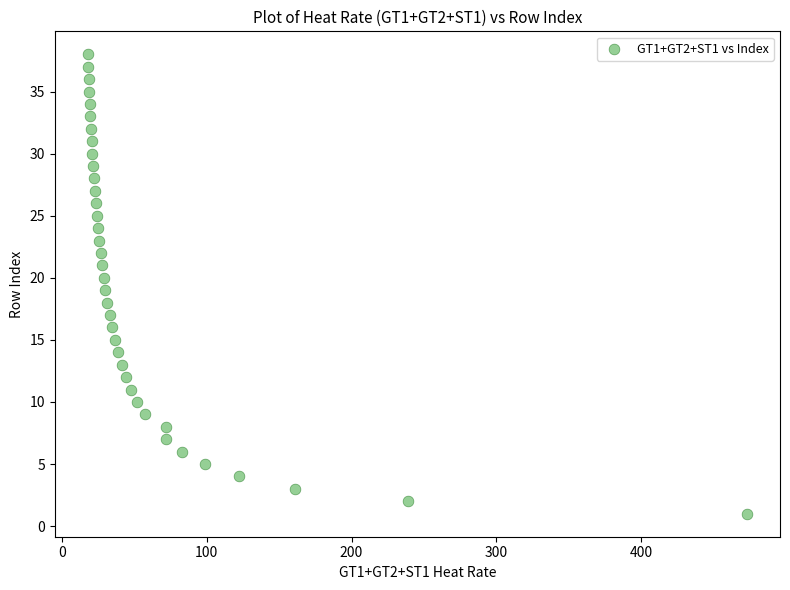

What is the range of Y values (max minus min)?

37